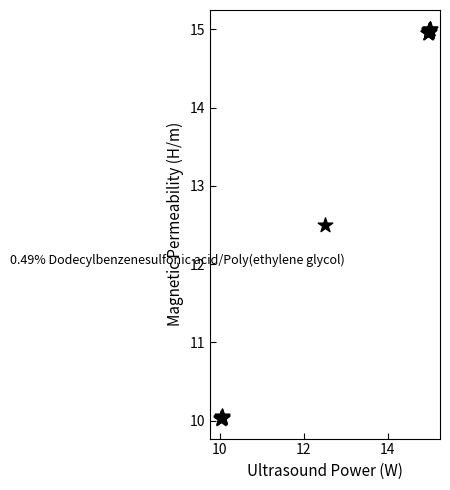

What Y value in the scatter plot is closest to 12?

12.5